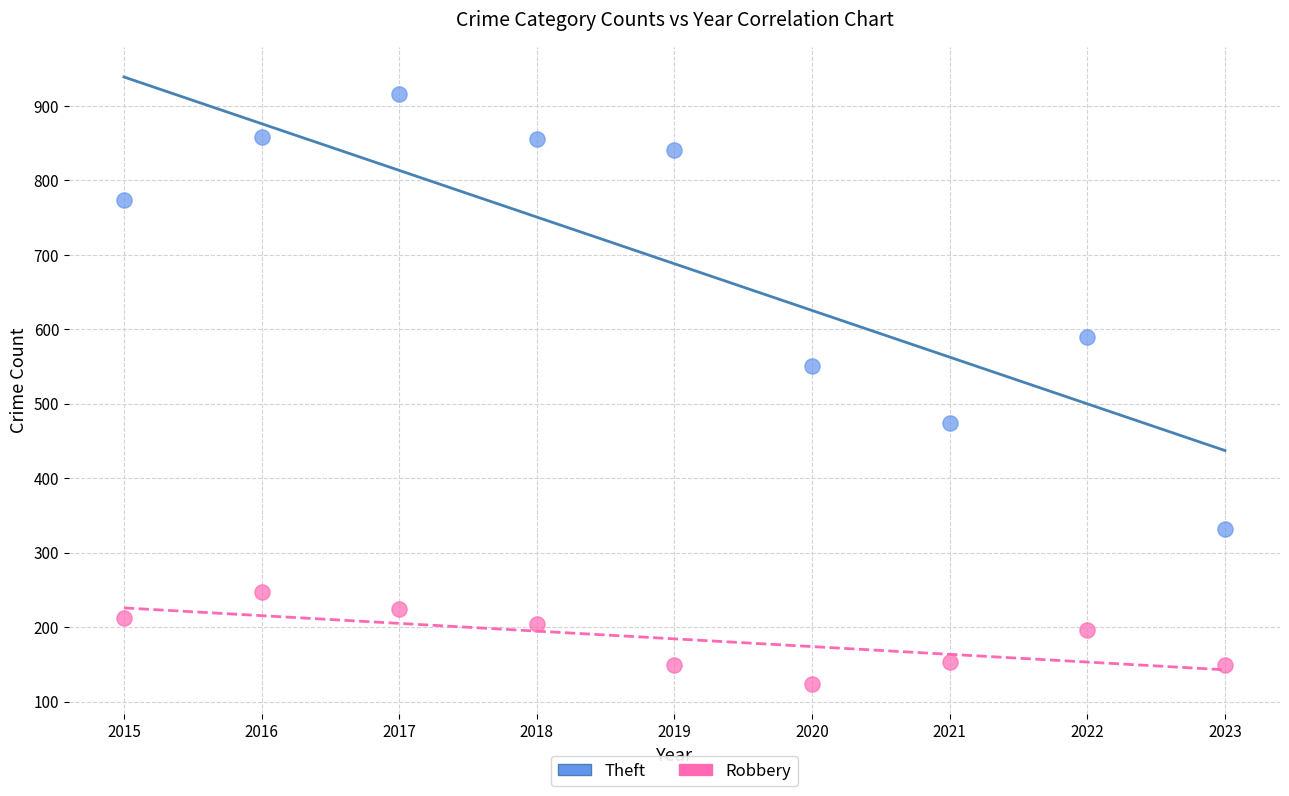

Which series reaches the minimum Y coordinate?

Robbery